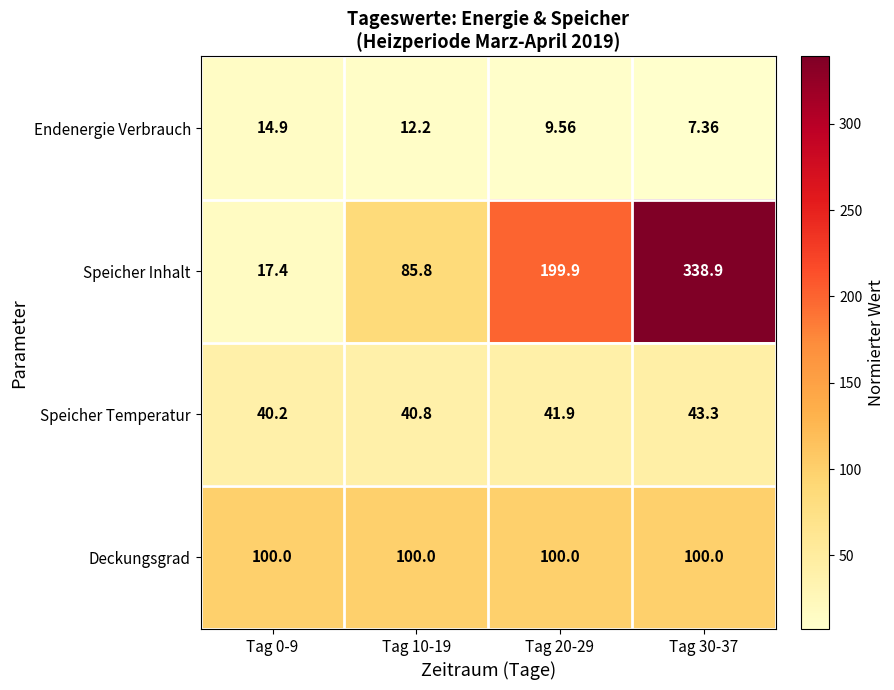

Between Tag 20-29 and Tag 30-37, which series saw the biggest shift?

Speicher Inhalt